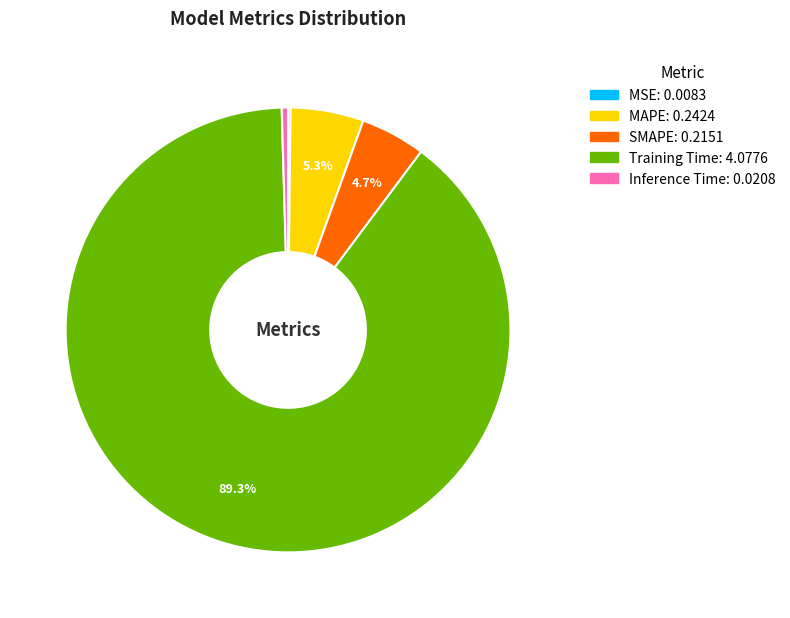

Between Training Time and Inference Time, which is larger?

Training Time